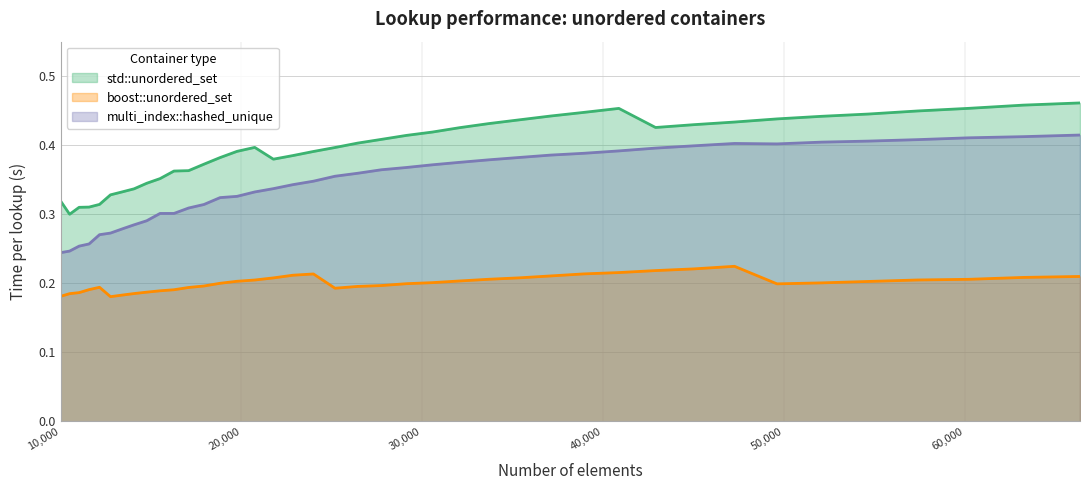

Reading left to right, list all the values displayed in this chart.

std::unordered_set: 0.3	0.3	0.3	0.3	0.3	0.3	0.3	0.3	0.3	0.4	0.4	0.4	0.4	0.4	0.4	0.4	0.4	0.4	0.4	0.4	0.4	0.4	0.4	0.4	0.4	0.4	0.4	0.4	0.4	0.5	0.4	0.4	0.4	0.4	0.4	0.4	0.4	0.5	0.5	0.5
boost::unordered_set: 0.2	0.2	0.2	0.2	0.2	0.2	0.2	0.2	0.2	0.2	0.2	0.2	0.2	0.2	0.2	0.2	0.2	0.2	0.2	0.2	0.2	0.2	0.2	0.2	0.2	0.2	0.2	0.2	0.2	0.2	0.2	0.2	0.2	0.2	0.2	0.2	0.2	0.2	0.2	0.2
multi_index::hashed_unique: 0.2	0.2	0.3	0.3	0.3	0.3	0.3	0.3	0.3	0.3	0.3	0.3	0.3	0.3	0.3	0.3	0.3	0.3	0.3	0.4	0.4	0.4	0.4	0.4	0.4	0.4	0.4	0.4	0.4	0.4	0.4	0.4	0.4	0.4	0.4	0.4	0.4	0.4	0.4	0.4